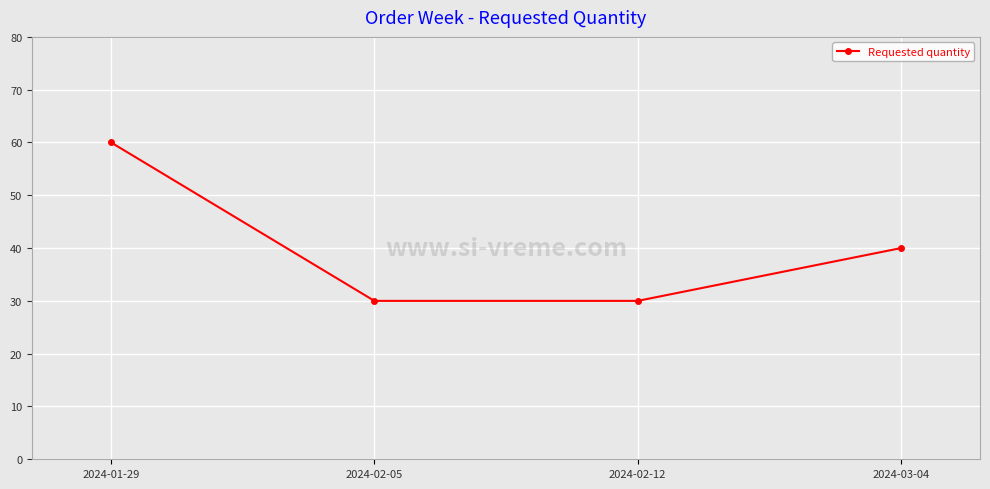

What is the difference between the second highest and minimum values?

10